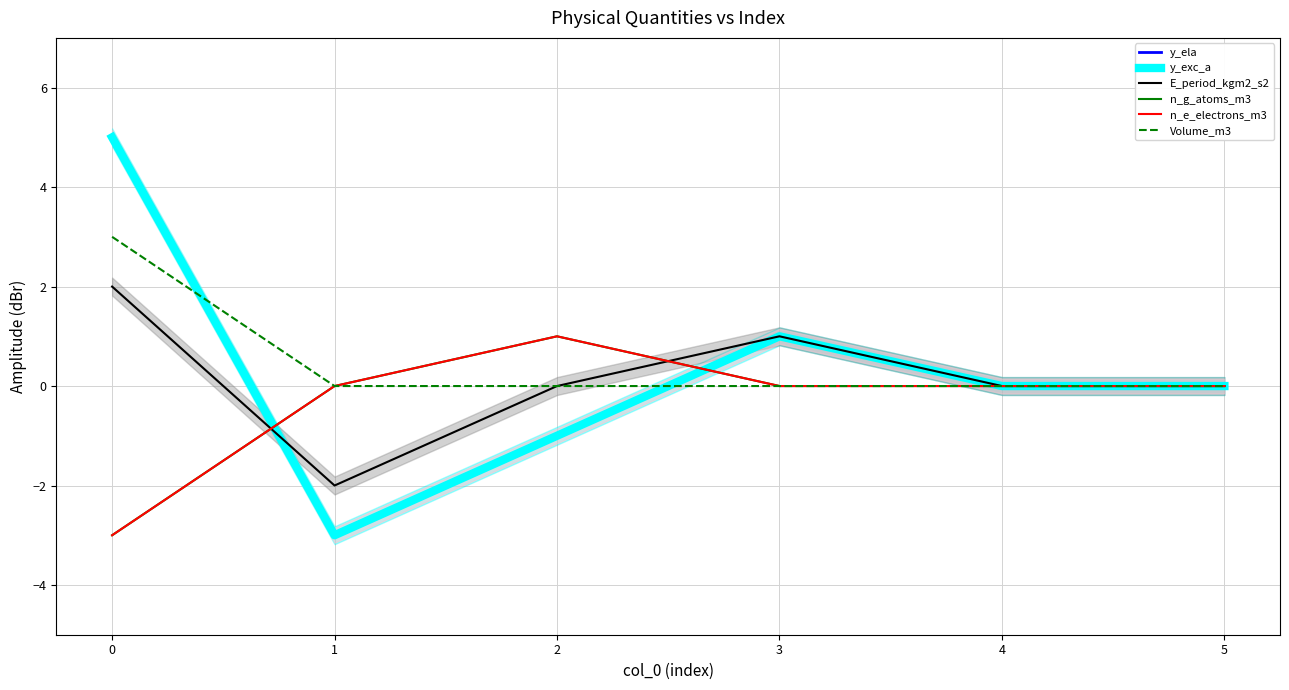

List the series in order of their peak value, highest first.

y_ela, y_exc_a, Volume_m3, E_period_kgm2_s2, n_g_atoms_m3, n_e_electrons_m3